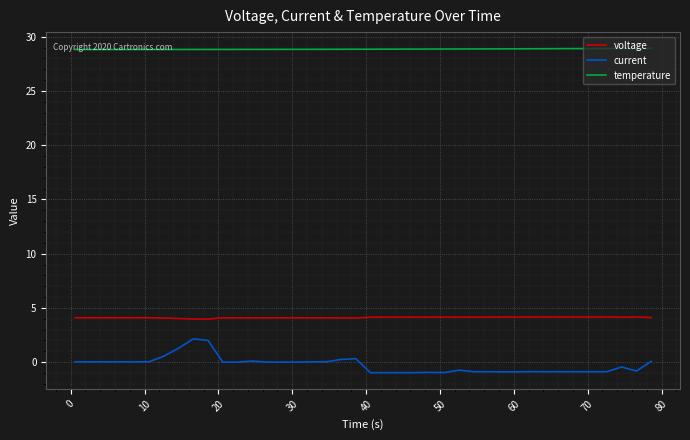

True or false: temperature and current cross at least once.

False